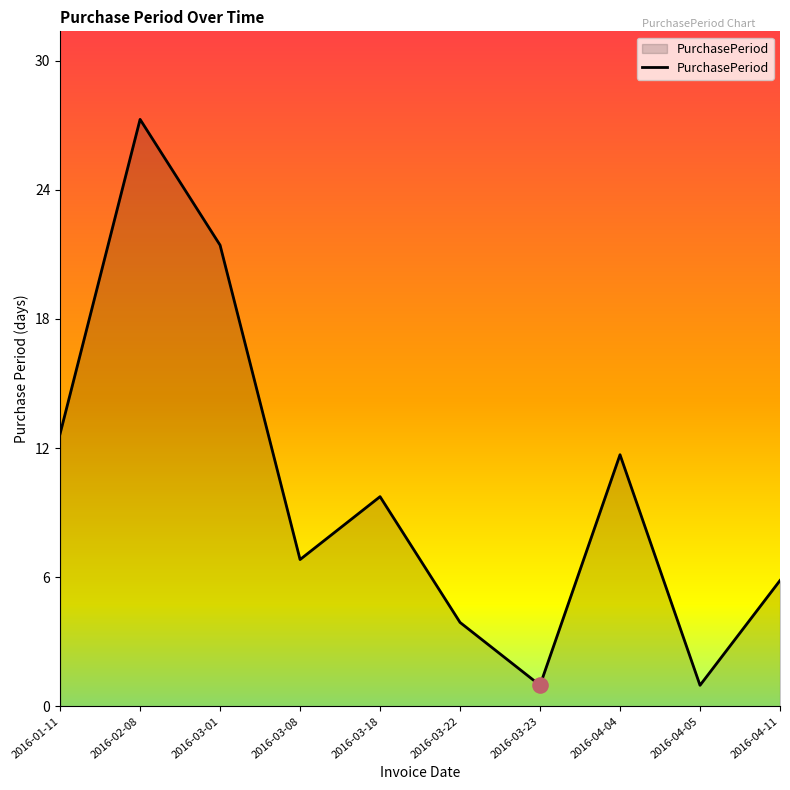

Between 2016-01-11 and 2016-03-23, which is larger?

2016-01-11